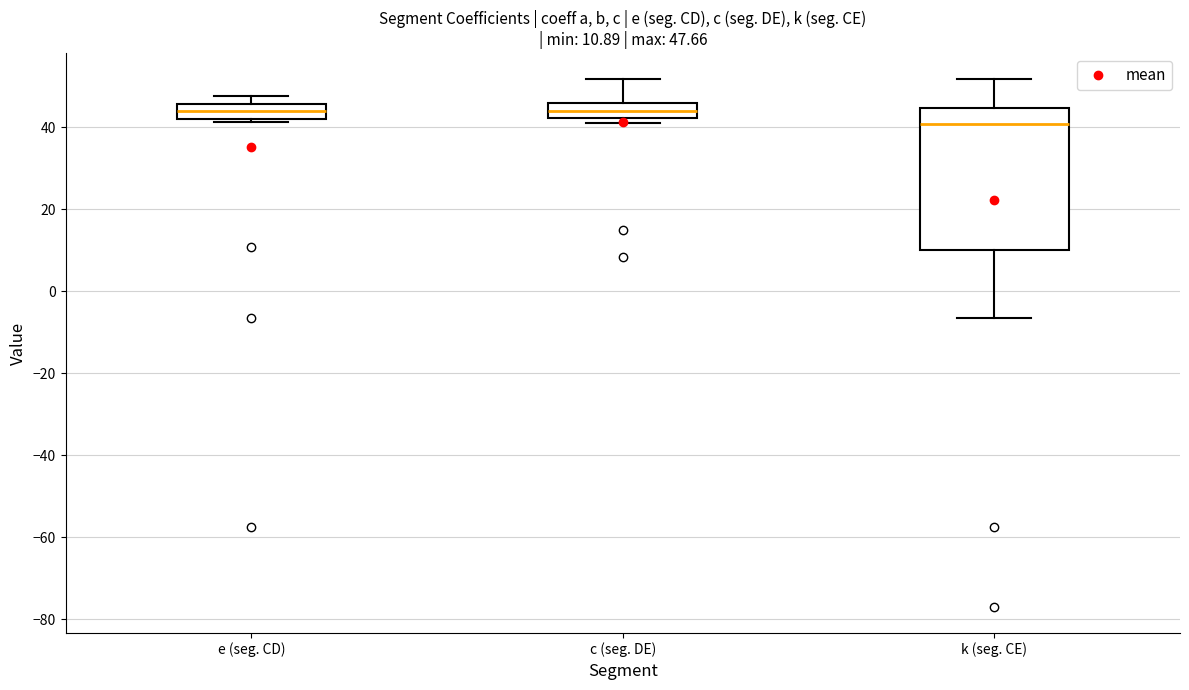

Which box is the tallest, from its lower edge to its upper edge?

k (seg. CE)